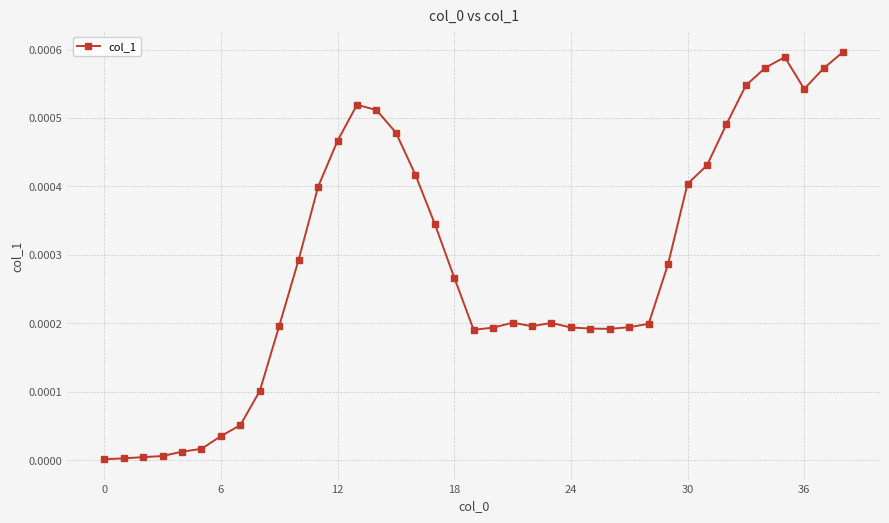

True or false: the data has more than 1 interior local peaks.

True